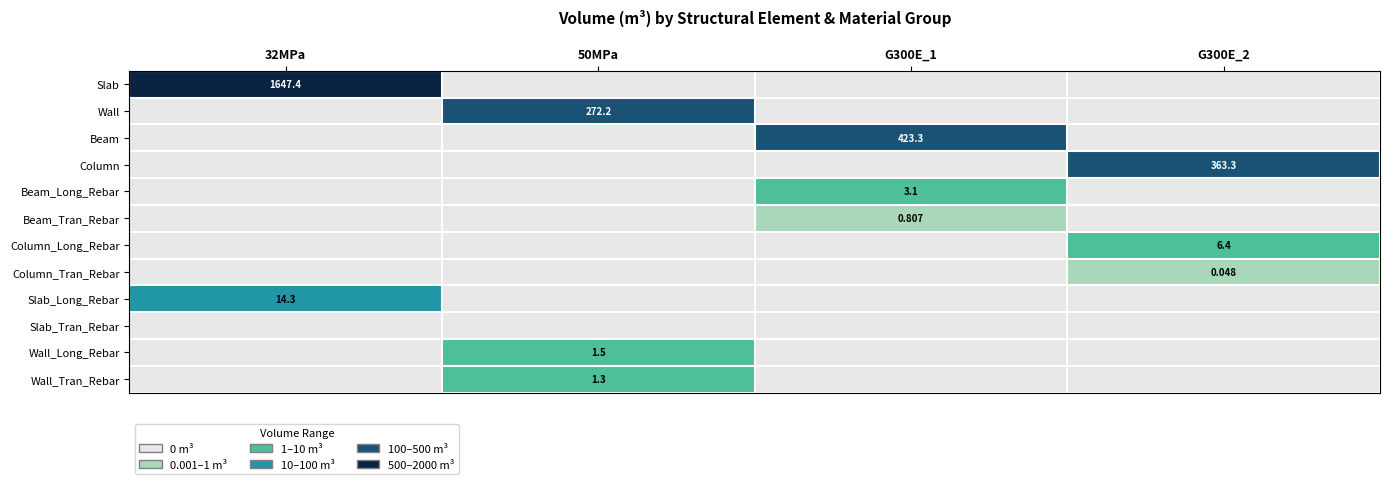

The Slab series shows 2502.1 at 32MPa. True or false?

False